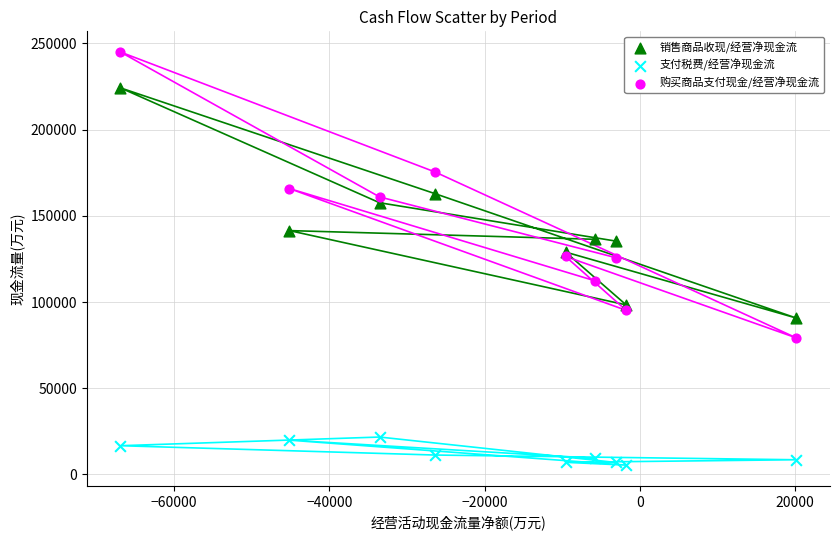

Which series has the widest spread of Y values?

购买商品支付现金/经营净现金流